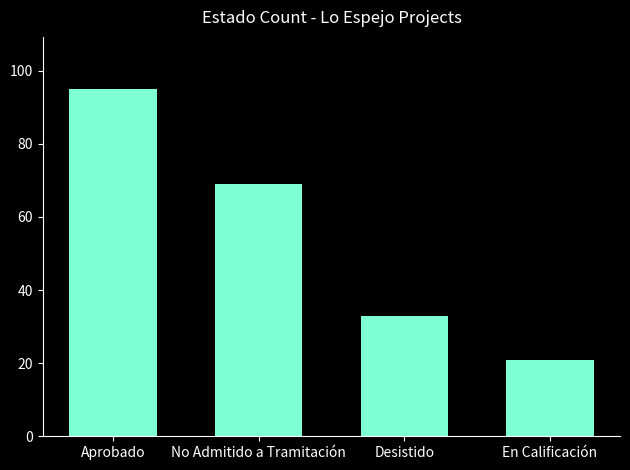

Rank the categories by value from highest to lowest.

Aprobado, No Admitido a Tramitación, Desistido, En Calificación